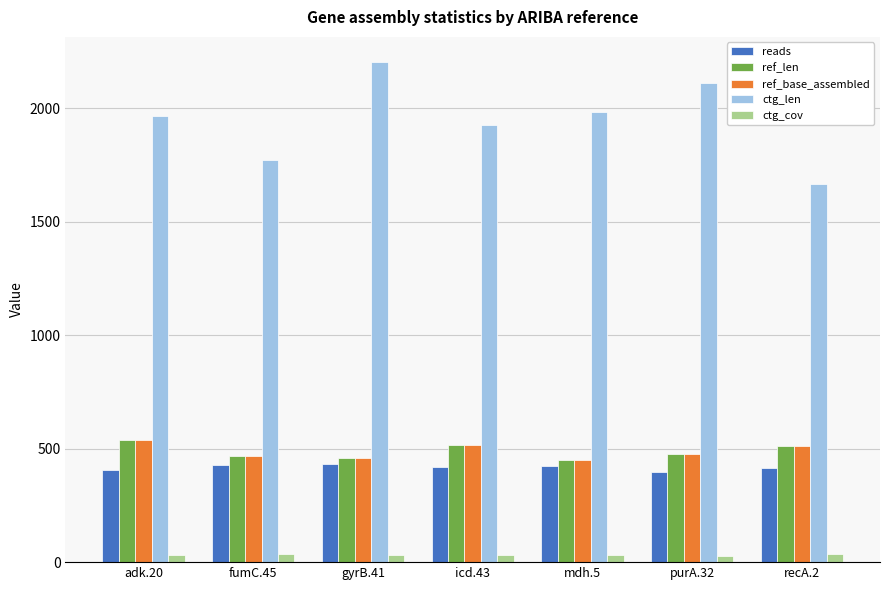

What is the difference between the ref_len values at purA.32 and gyrB.41?

18.0